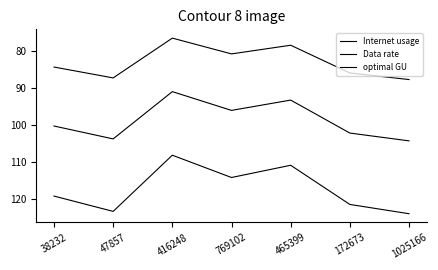

Reading left to right, transcribe all the data shown in this chart.

Internet usage: 119.1	123.3	108.1	114.1	110.8	121.4	123.9
Data rate: 84.4	87.3	76.6	80.8	78.5	86.0	87.8
optimal GU: 100.3	103.7	91.0	96.1	93.3	102.2	104.3